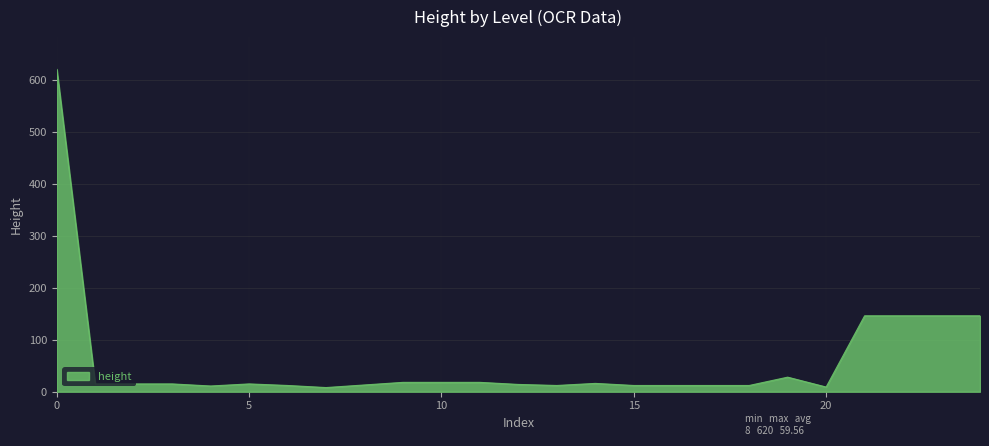

What is the greatest value displayed?

620